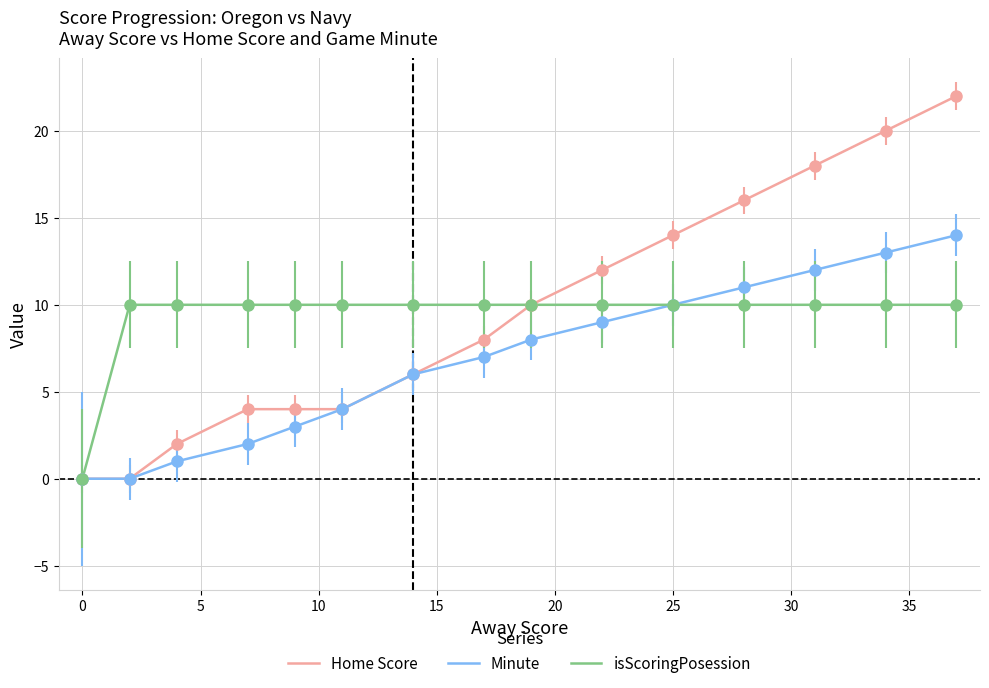

What is the maximum value for Minute?

14